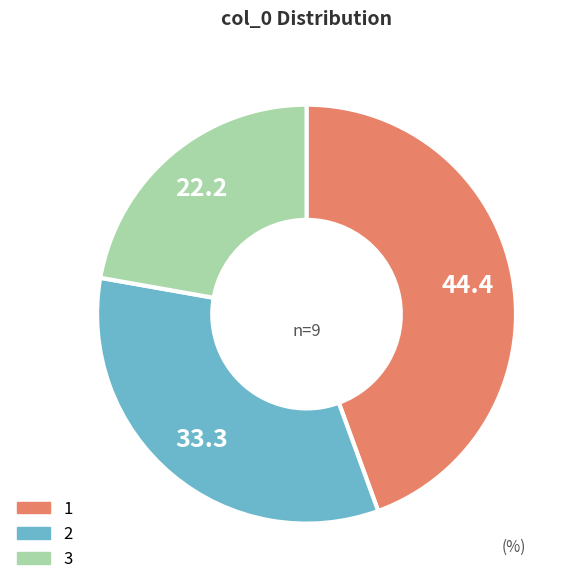

Combined, do 1 and 2 account for over 50%?

Yes